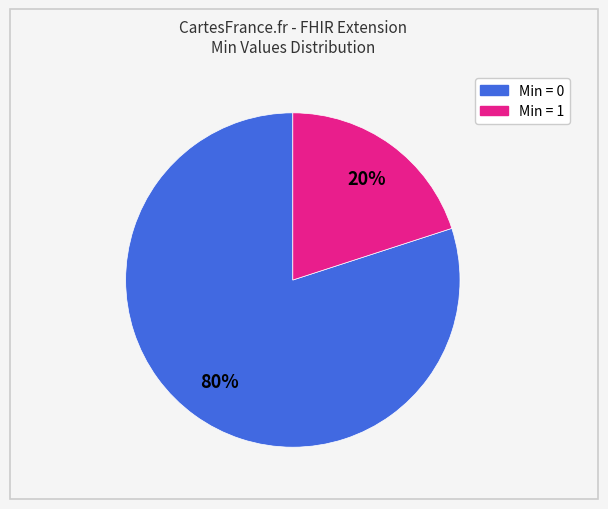

Is there a majority slice in this chart?

Yes